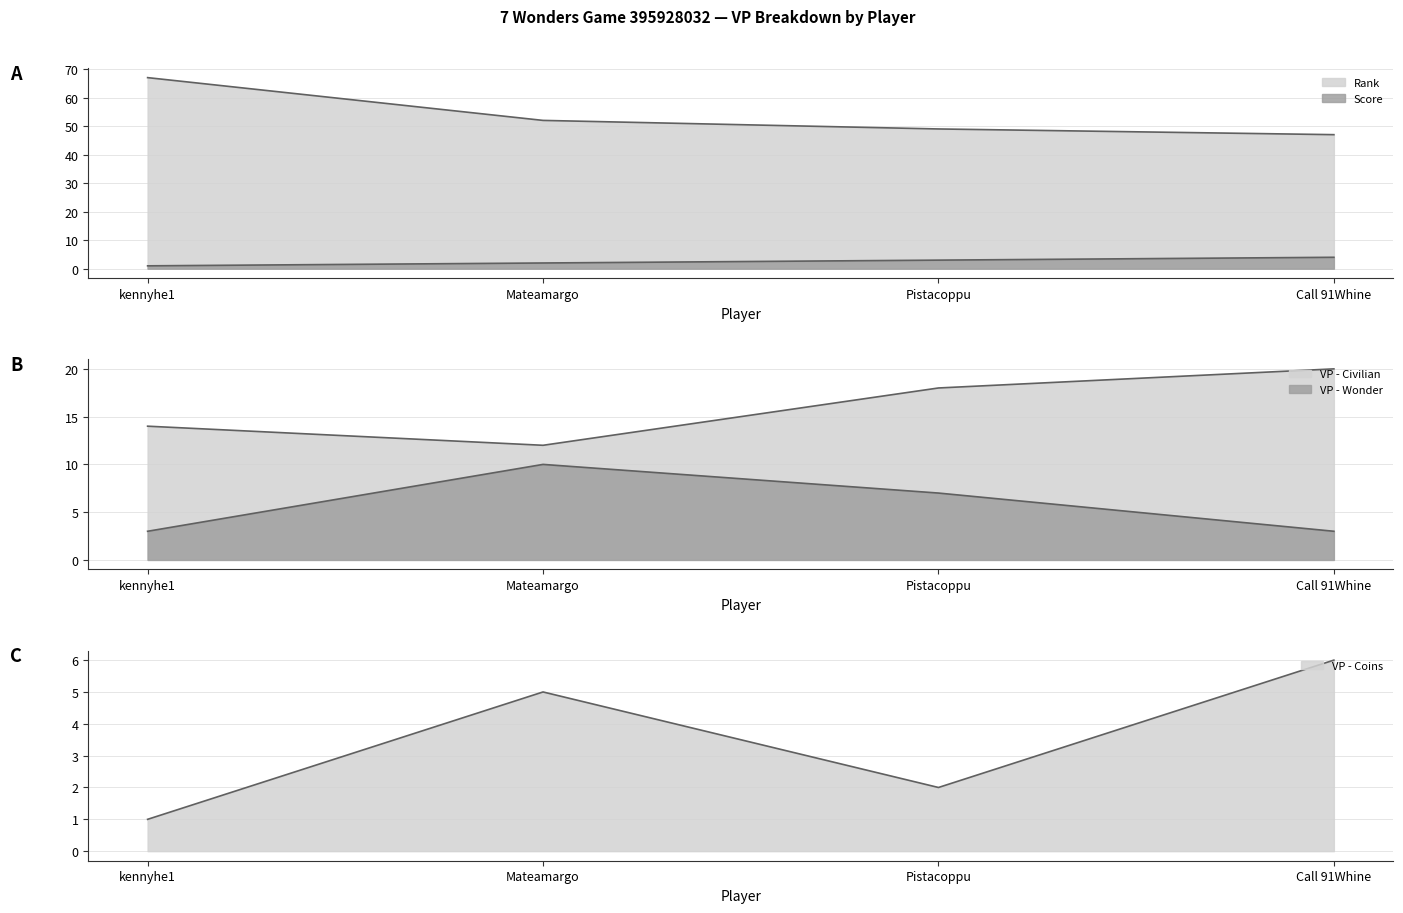

What is the label of the 4th point from the right?

kennyhe1